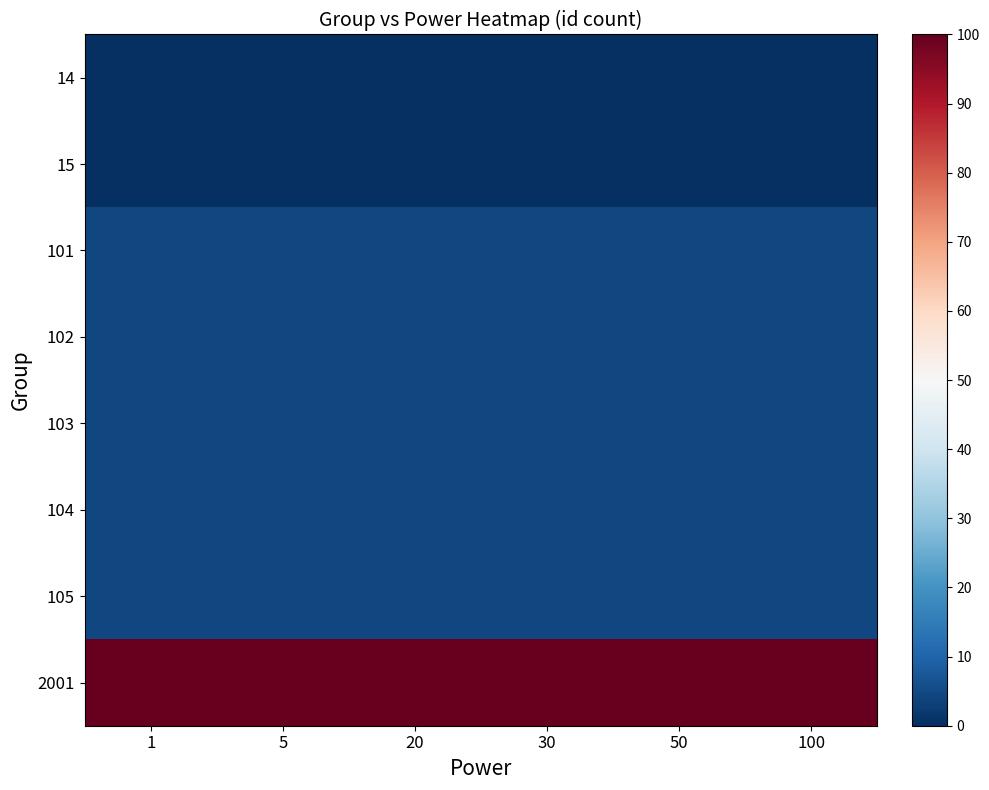

Which category has the highest value across all series?

100